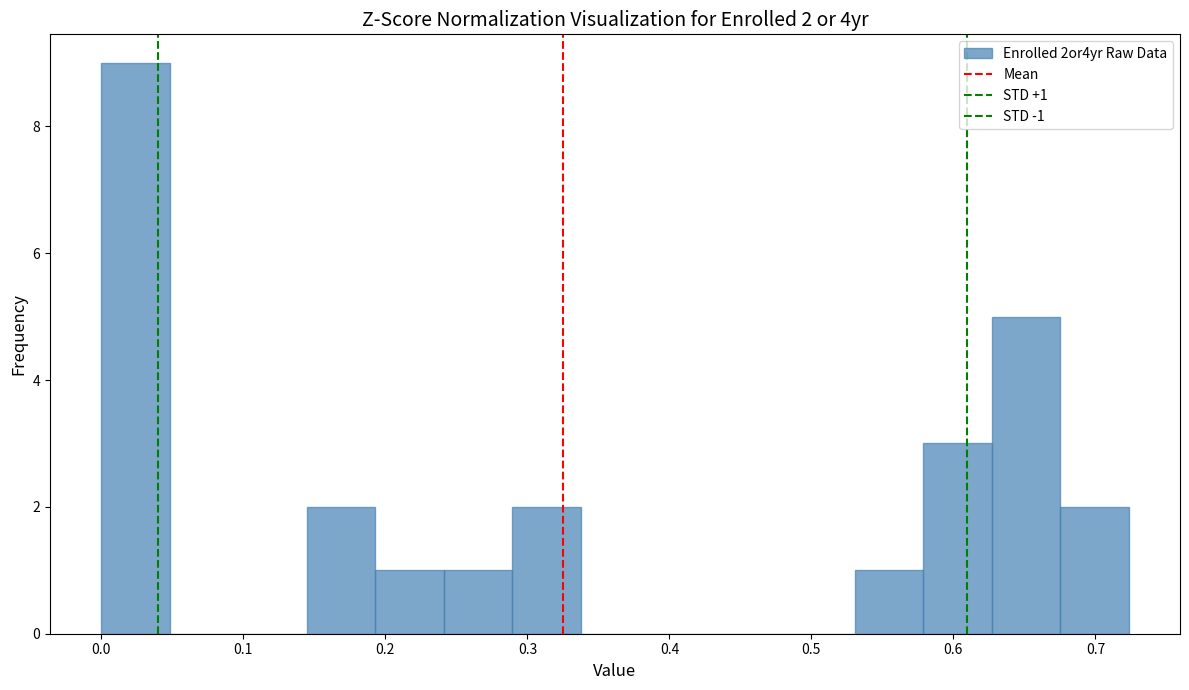

Which range on the x-axis has the tallest bar?

0.00 to 0.05